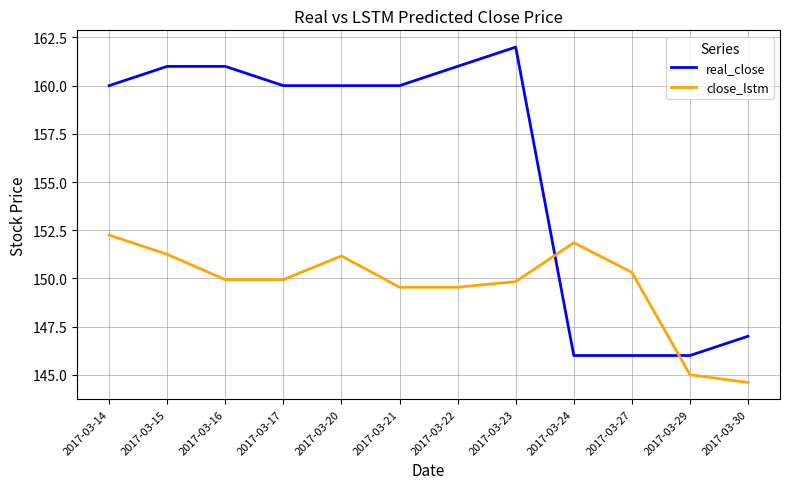

How many times do real_close and close_lstm cross each other?

2